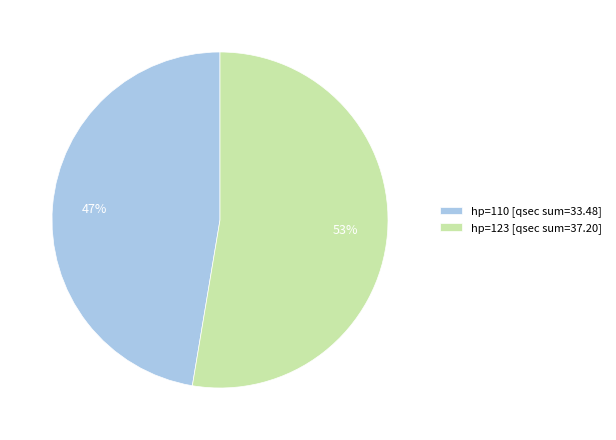

To the nearest percent, what is the average slice percentage?

50%